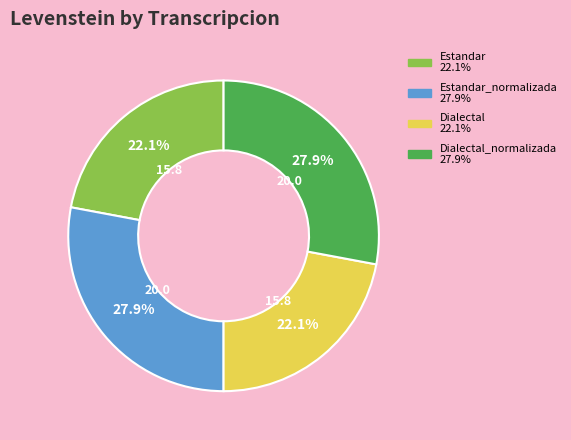

Is there a majority slice in this chart?

No